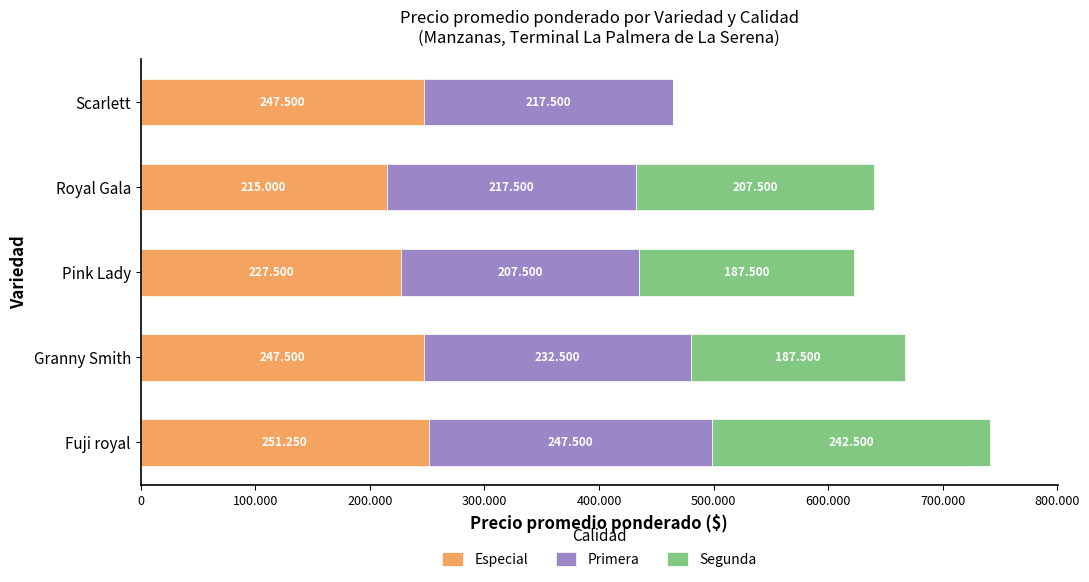

Reading left to right, extract all data points from this chart.

Especial: 251250	247500	227500	215000	247500
Primera: 247500	232500	207500	217500	217500
Segunda: 242500	187500	187500	207500	0